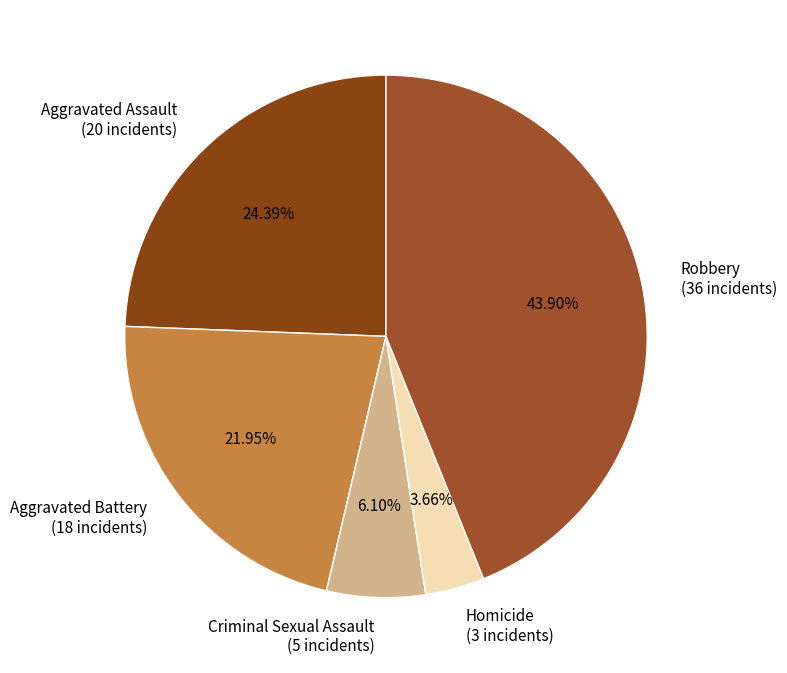

What percentage is the Robbery slice, to the nearest percent?

44%